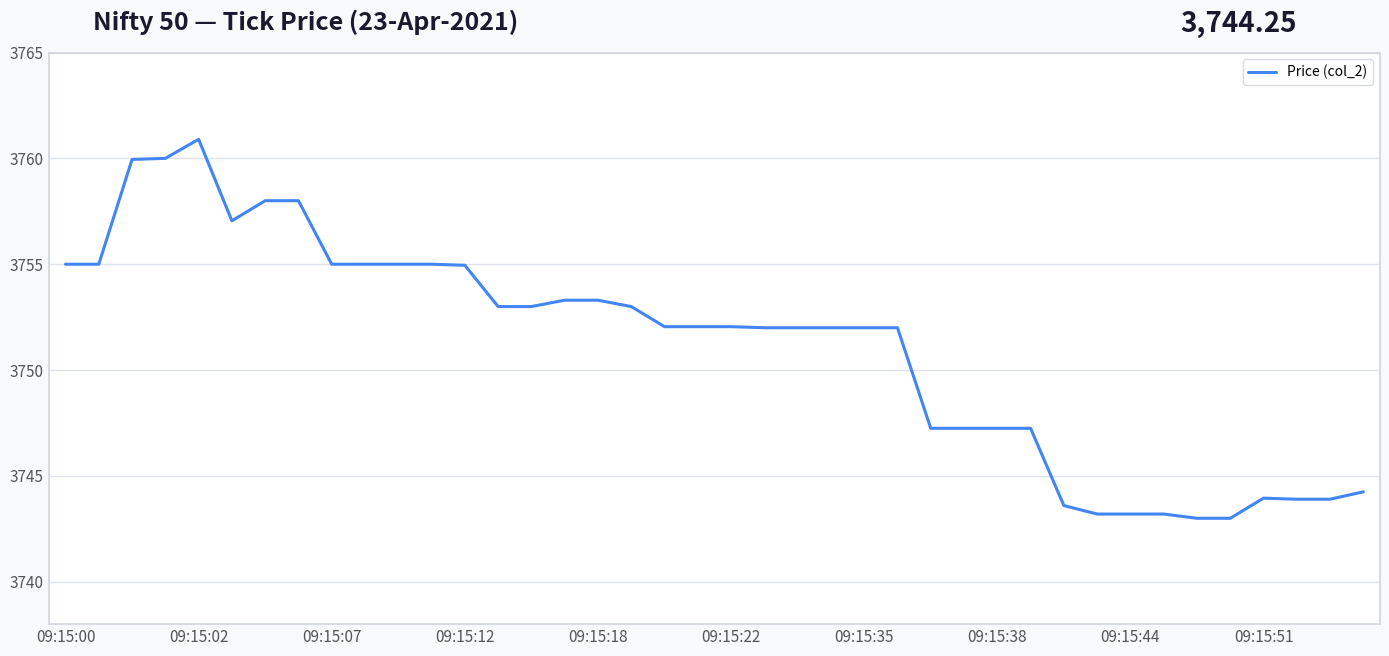

What is the smallest value displayed?

3743.0